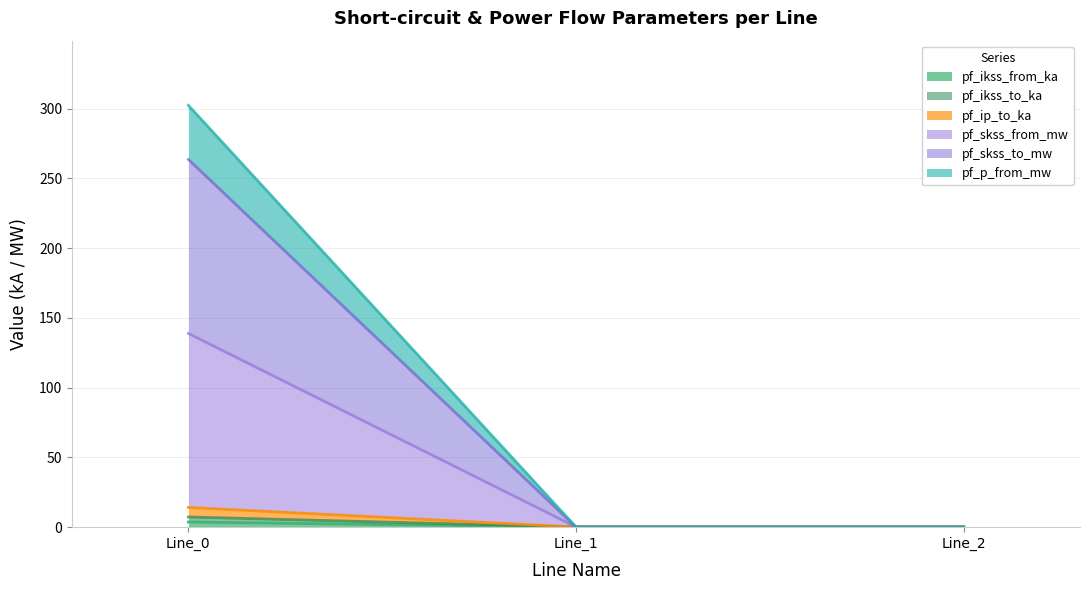

Which series has the largest total across all categories?

pf_p_from_mw